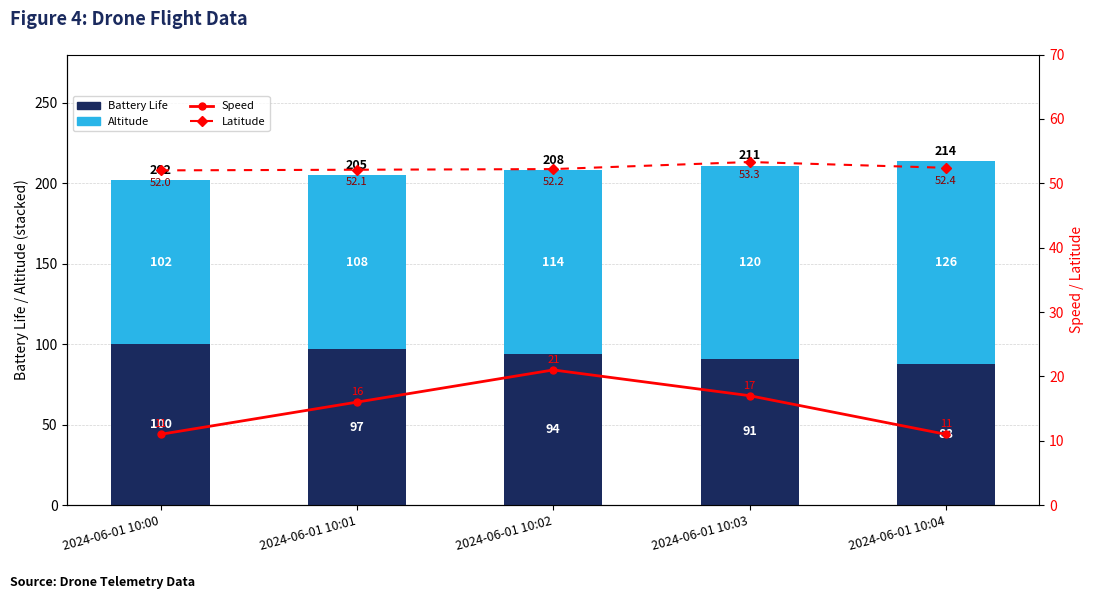

What is the total value across all series at 2024-06-01 10:00?

265.0